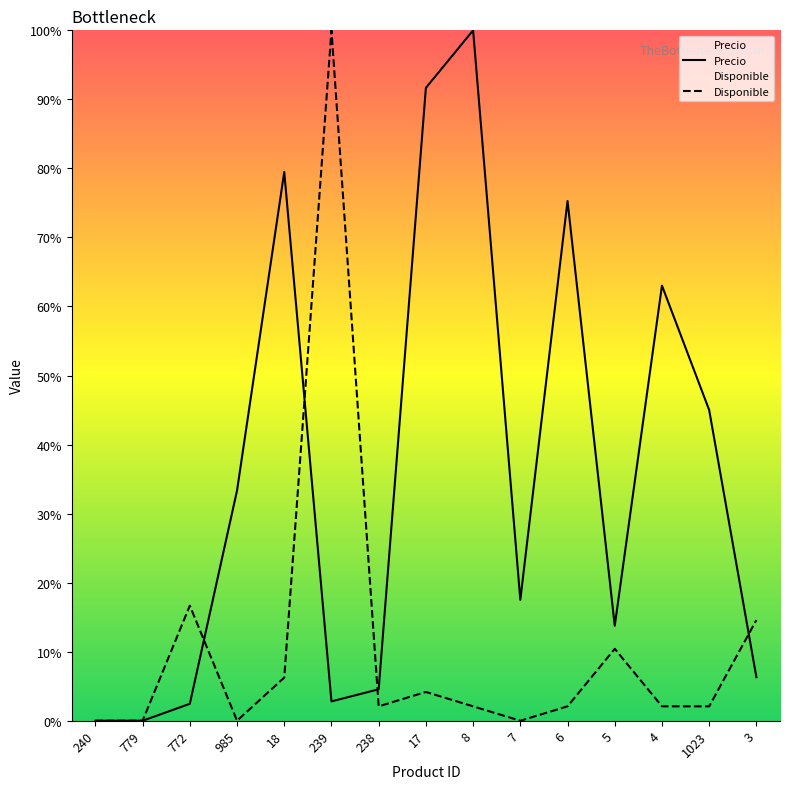

The value of Precio at 6 is 75.3. True or false?

True